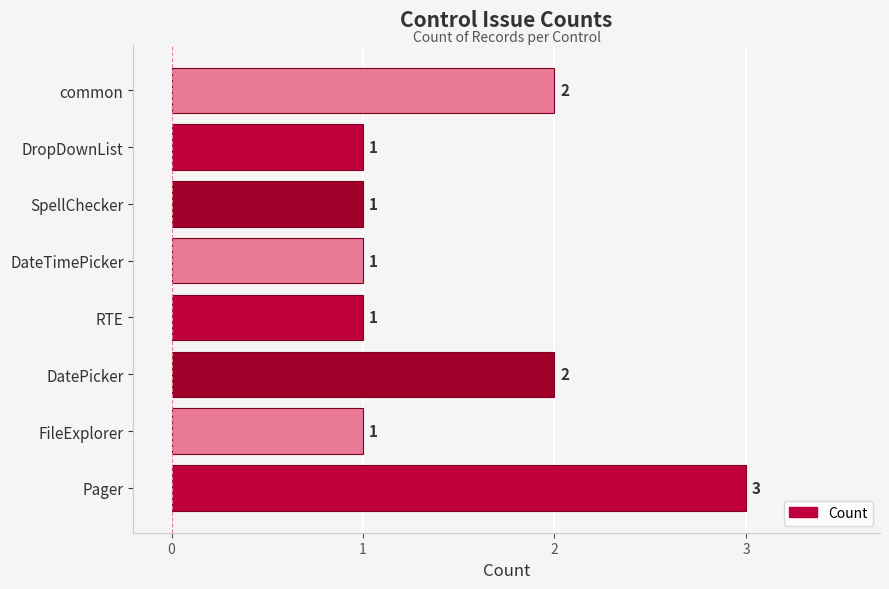

Reading bottom to top, list all the values displayed in this chart.

3	1	2	1	1	1	1	2